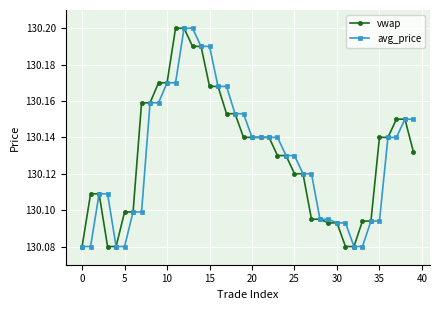

Count the avg_price values in the range 130 to 131.

40